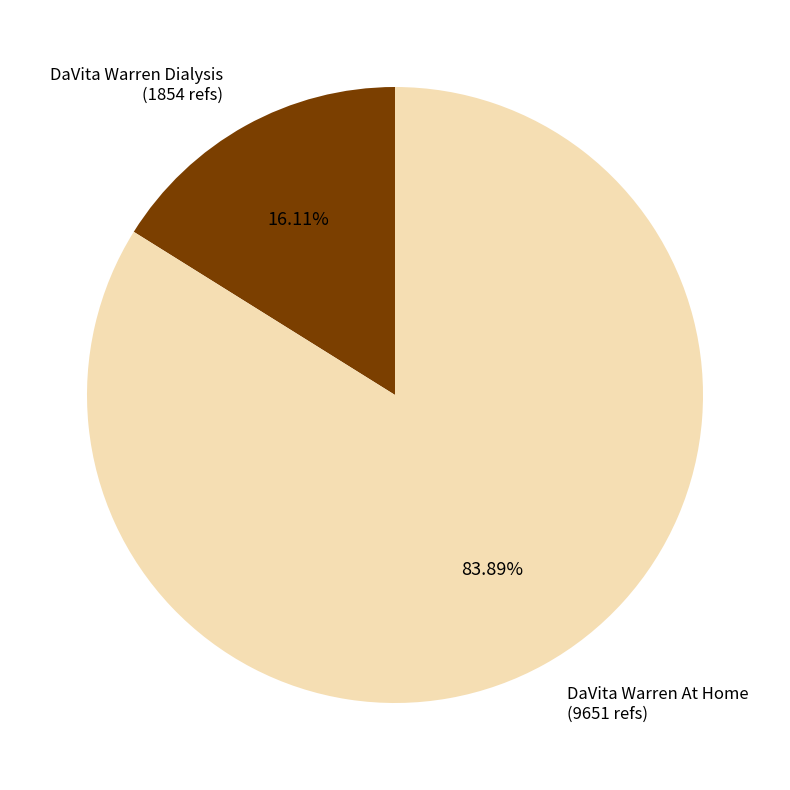

Combined, what portion of the pie is DaVita Warren At Home and DaVita Warren Dialysis?

100.0%